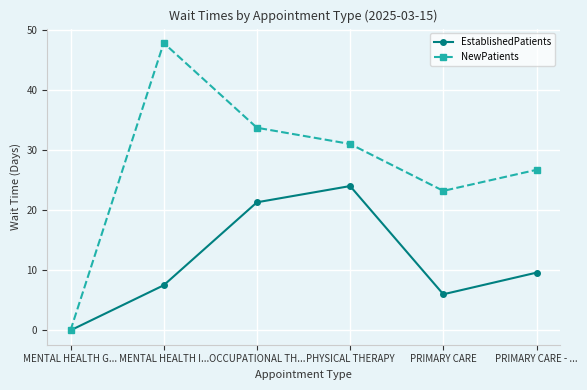

What is the sum of all EstablishedPatients values?

68.4